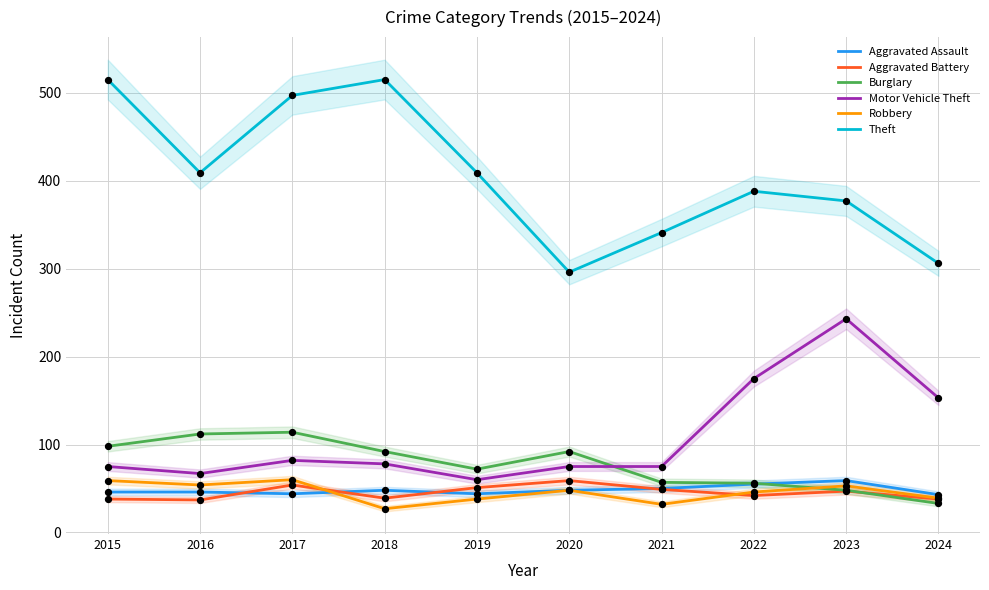

Is the value of Theft at 2018 greater than the value of Burglary at 2021?

Yes